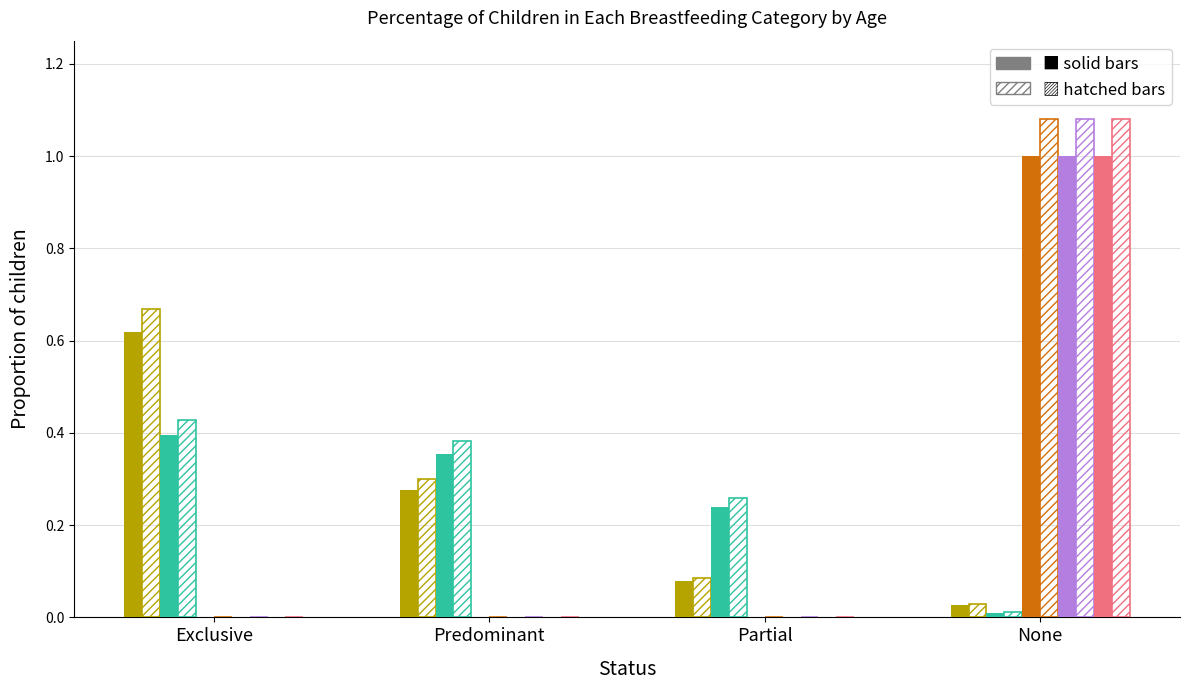

How many categories are shown in the chart?

4